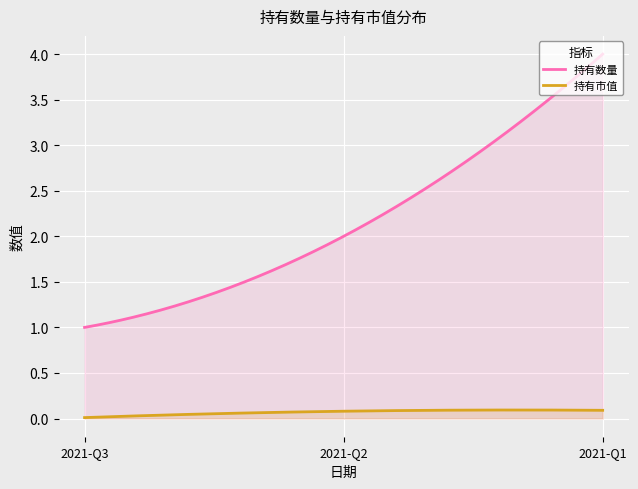

Does the chart display data point markers on the line(s)?

No